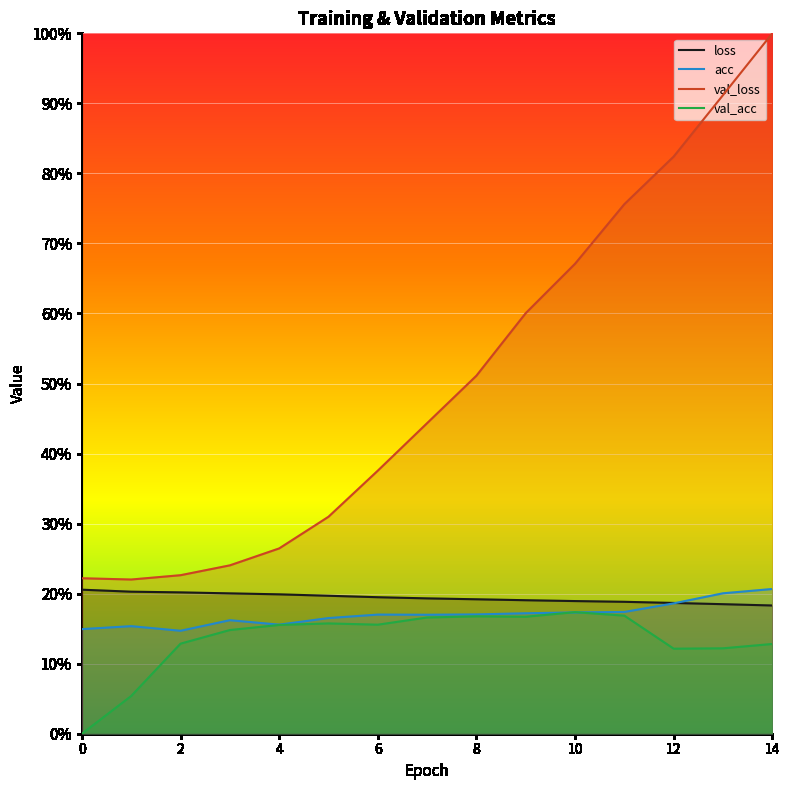

At which category is the sum across all series the highest?

14